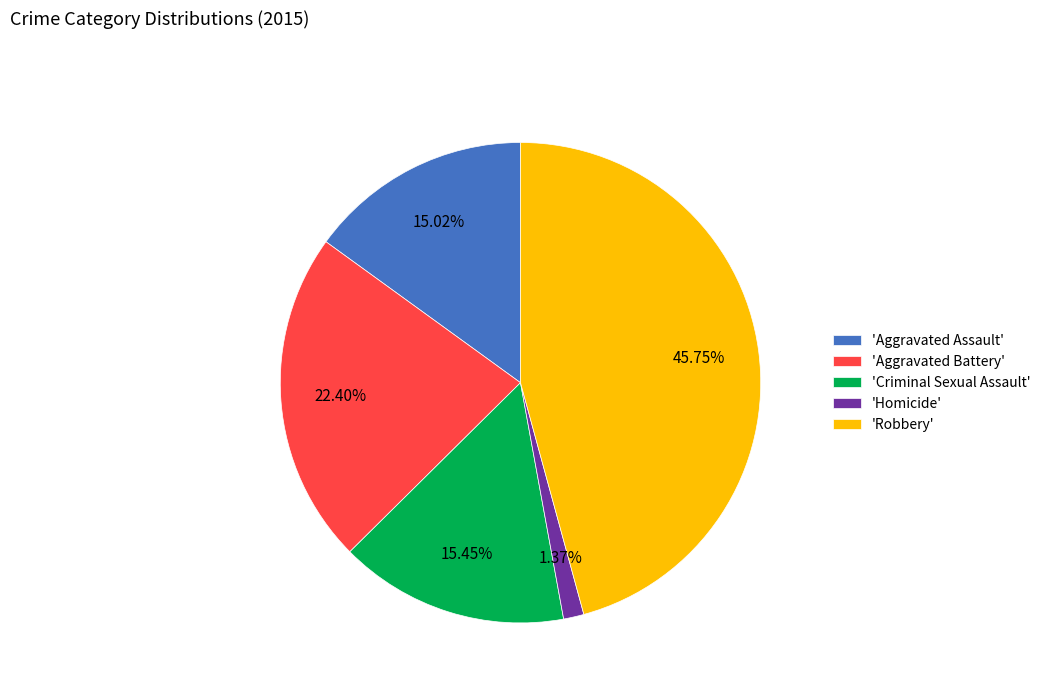

Approximately how many times larger is the value at 'Aggravated Battery' compared to 'Criminal Sexual Assault'?

1.4